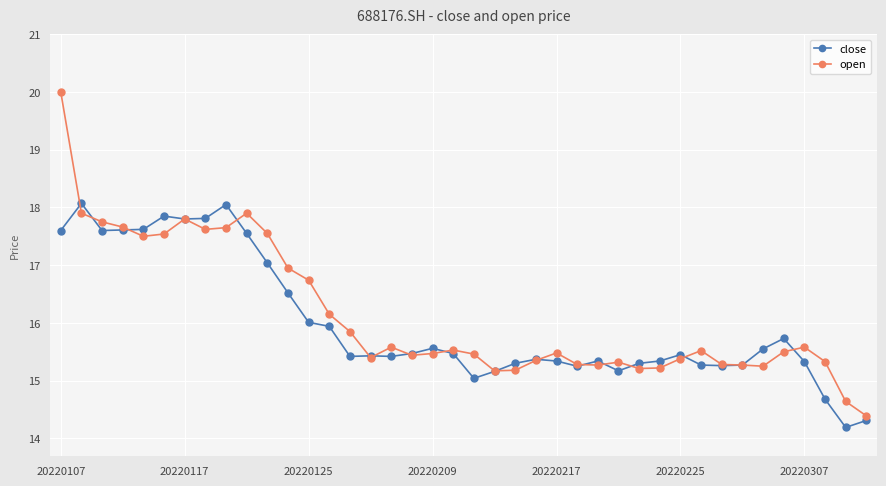

Count the number of data series in this chart.

2